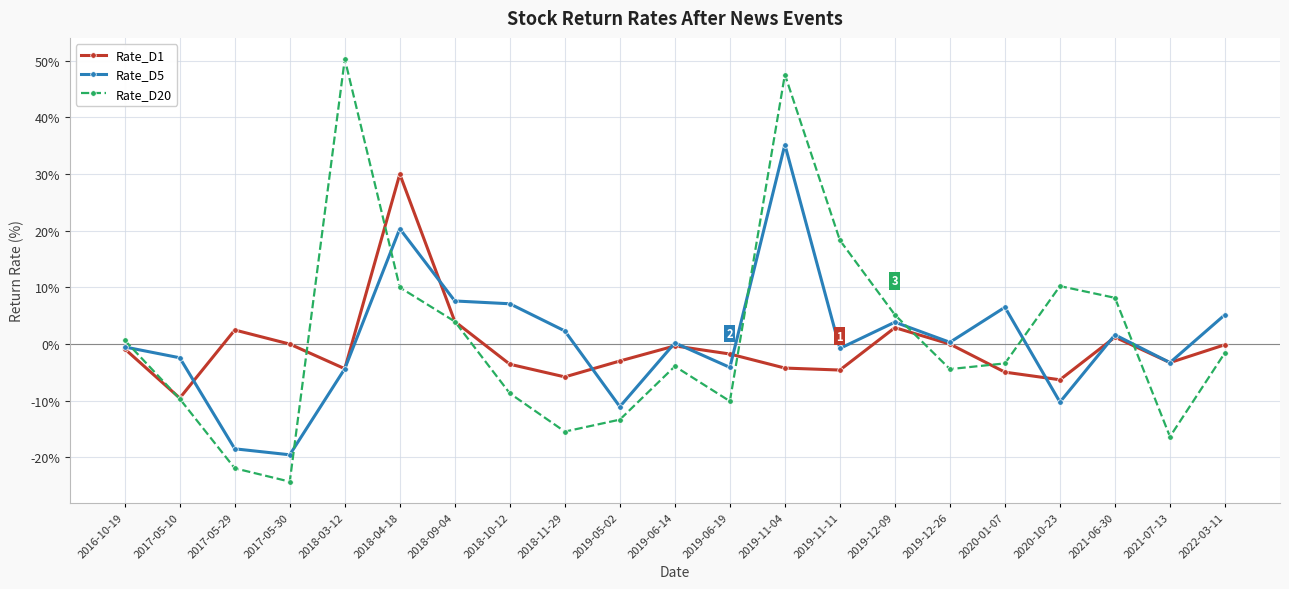

What is the minimum value shown in the chart?

-24.3